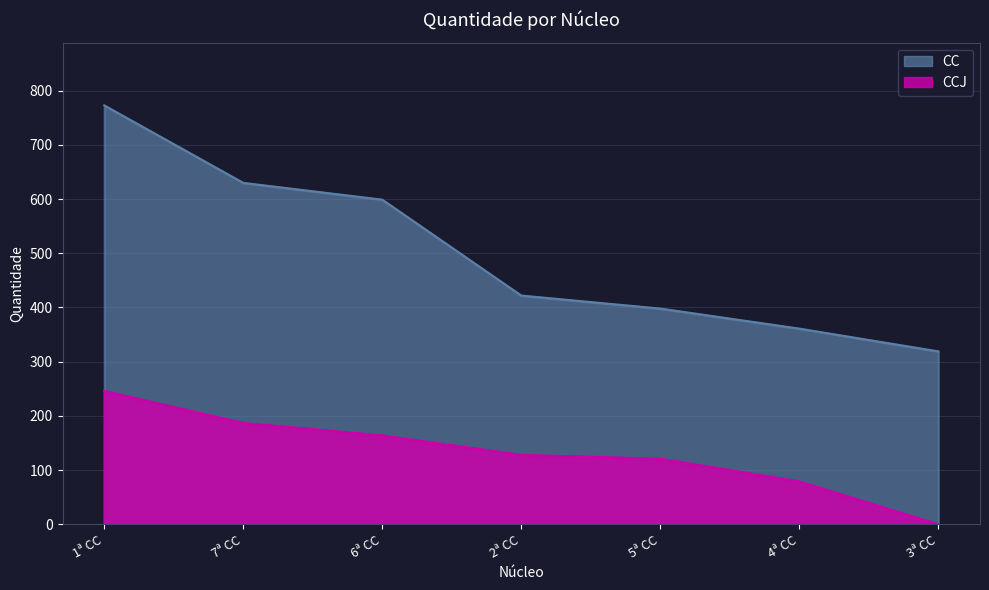

True or false: CCJ and CC cross at least once.

False